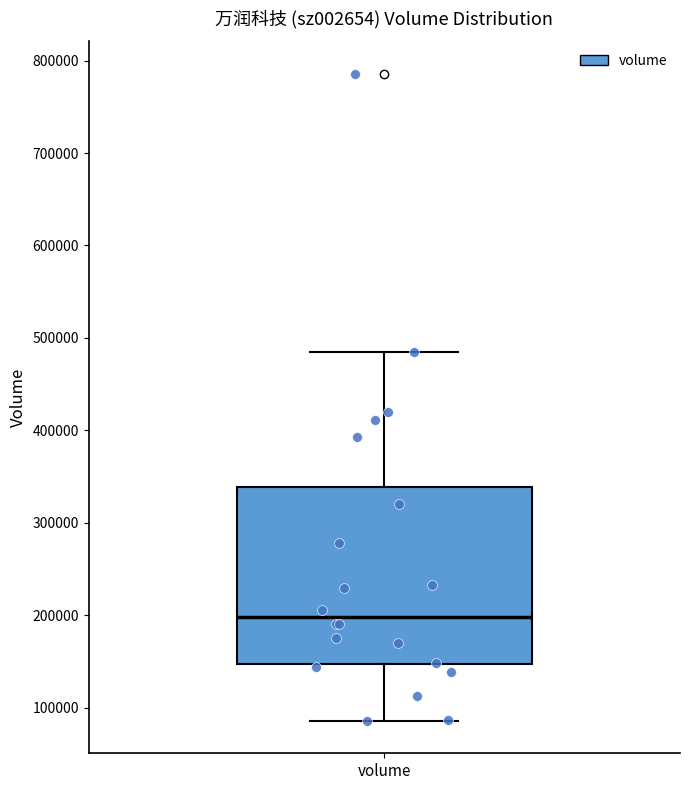

Transcribe this box plot: give where the median line is, the range the box spans, and where the two whiskers end, as read against the y-axis. The values are not printed on the chart, so give them approximately, as read against the axis.

median 200000, box 150000 to 340000, whiskers 90000 to 490000